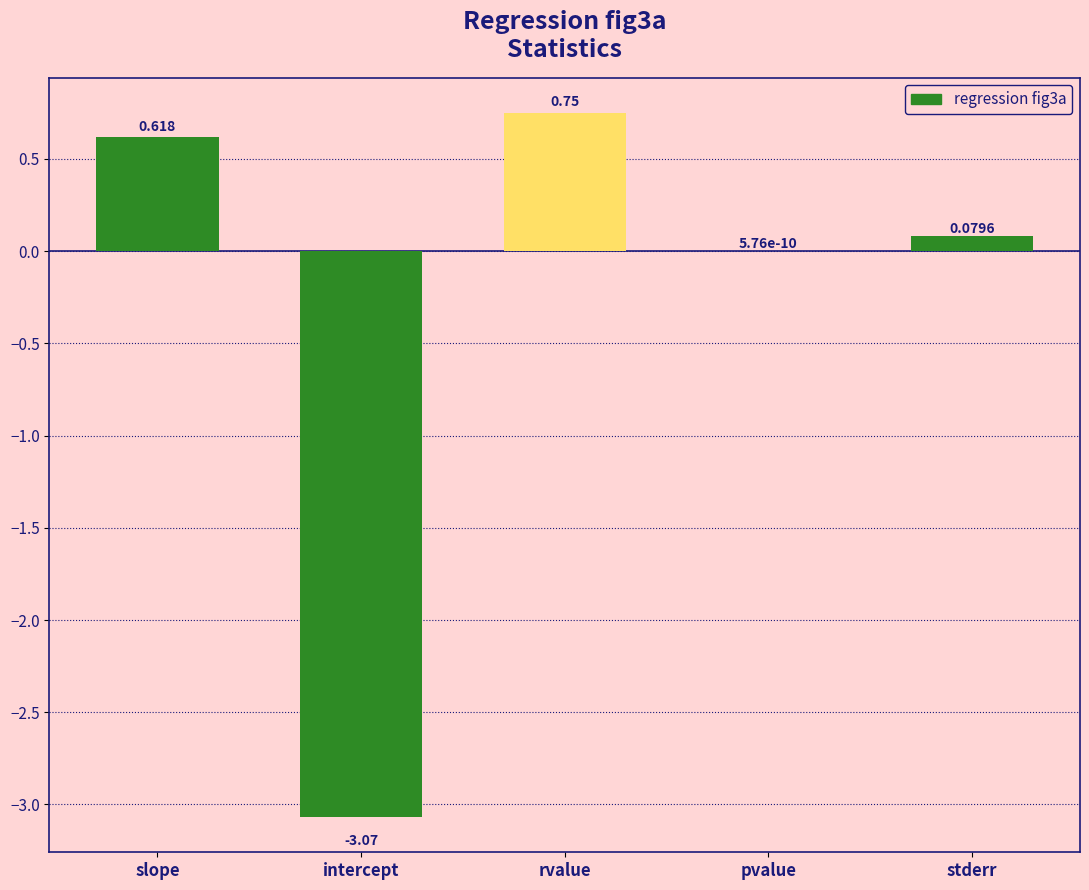

Where is the data nearest to the value -1?

pvalue